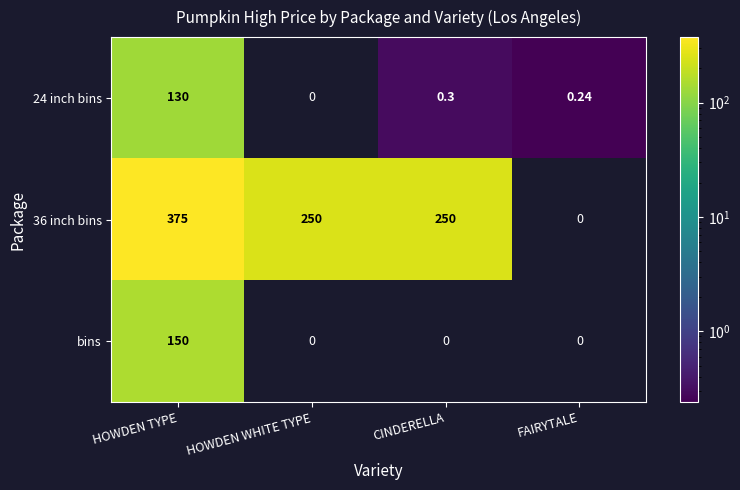

At how many categories does at least one series exceed 205?

3